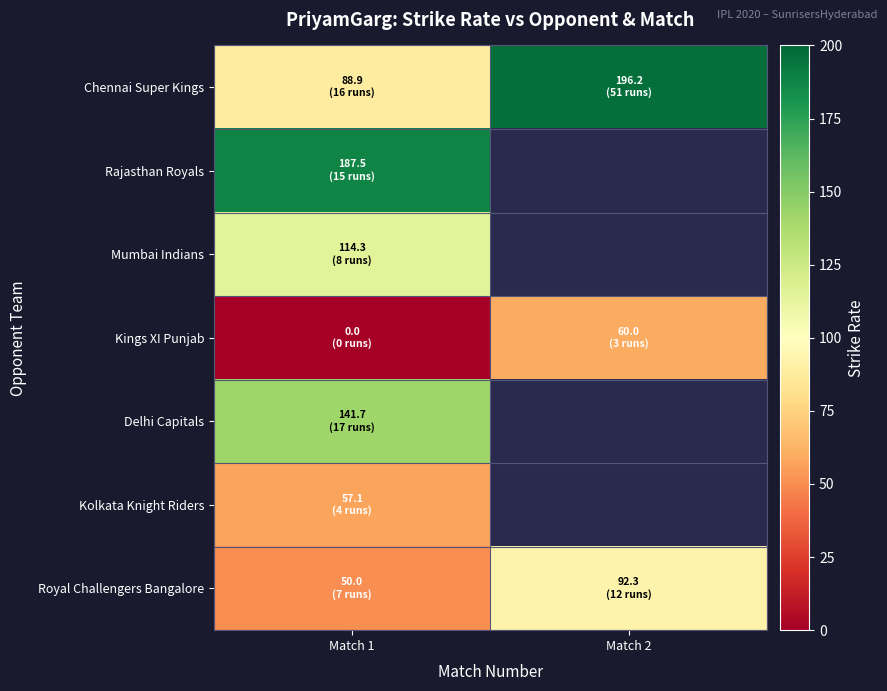

At how many categories does at least one series exceed 54?

2